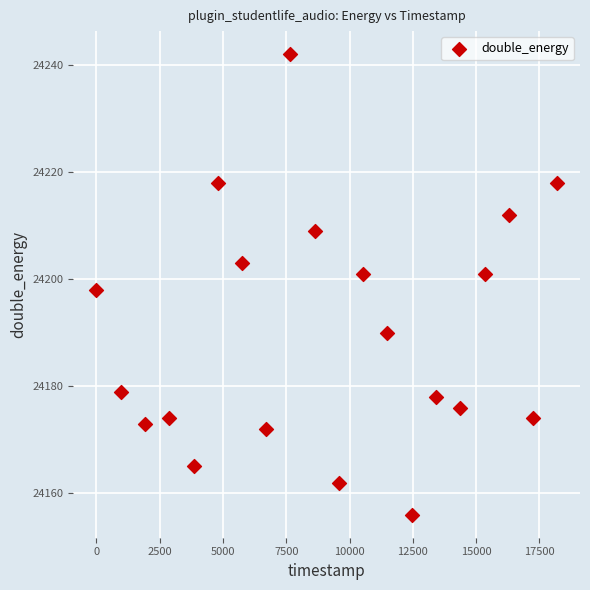

What is the range of Y values (max minus min)?

86